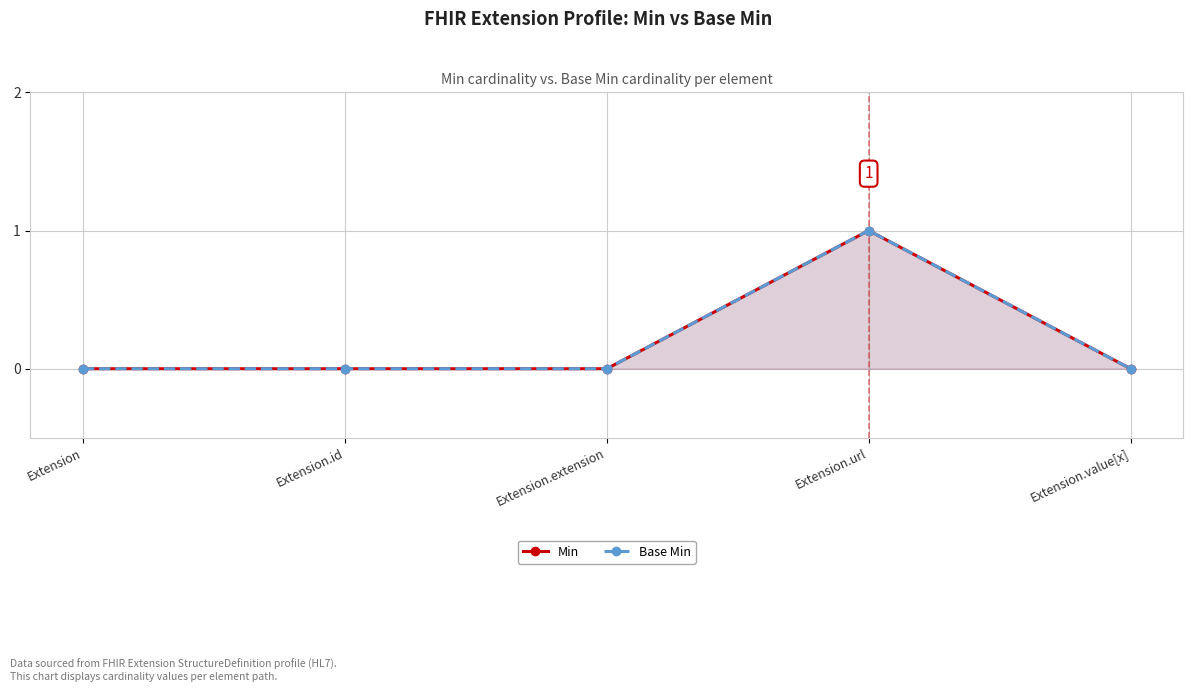

Reading left to right, transcribe all the data shown in this chart.

Min: Extension=0	Extension.id=0	Extension.extension=0	Extension.url=1	Extension.value[x]=0
Base Min: Extension=0	Extension.id=0	Extension.extension=0	Extension.url=1	Extension.value[x]=0